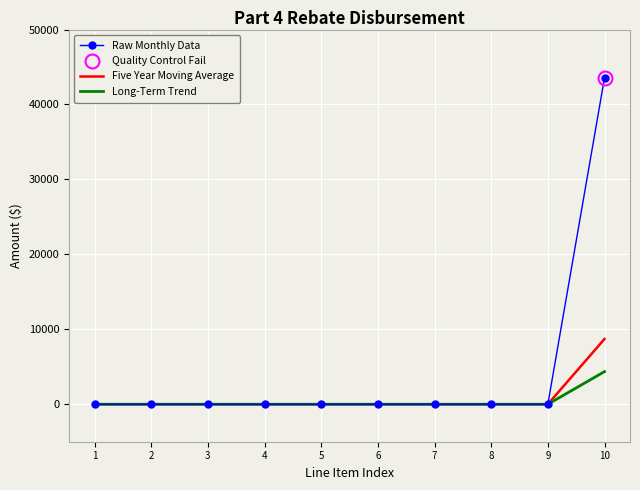

The value of Five Year Moving Average at 2 is -6001.8. True or false?

False